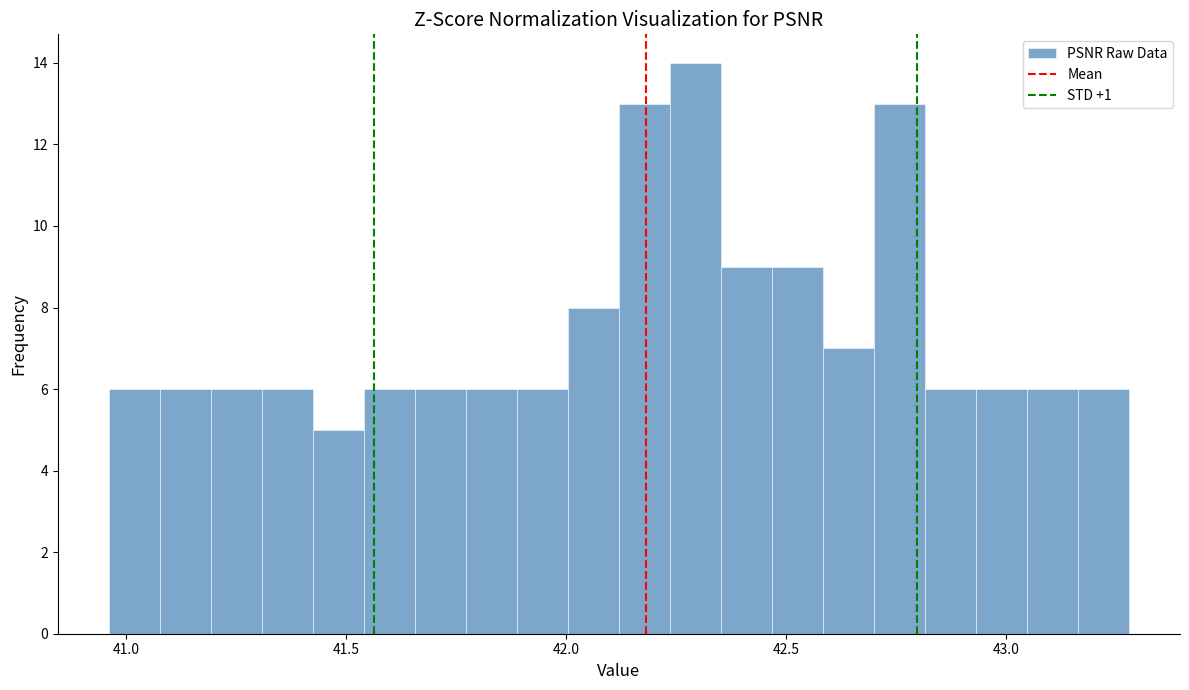

Around what value on the x-axis is the tallest bar? Give the approximate position of its centre, as read against the axis.

42.30